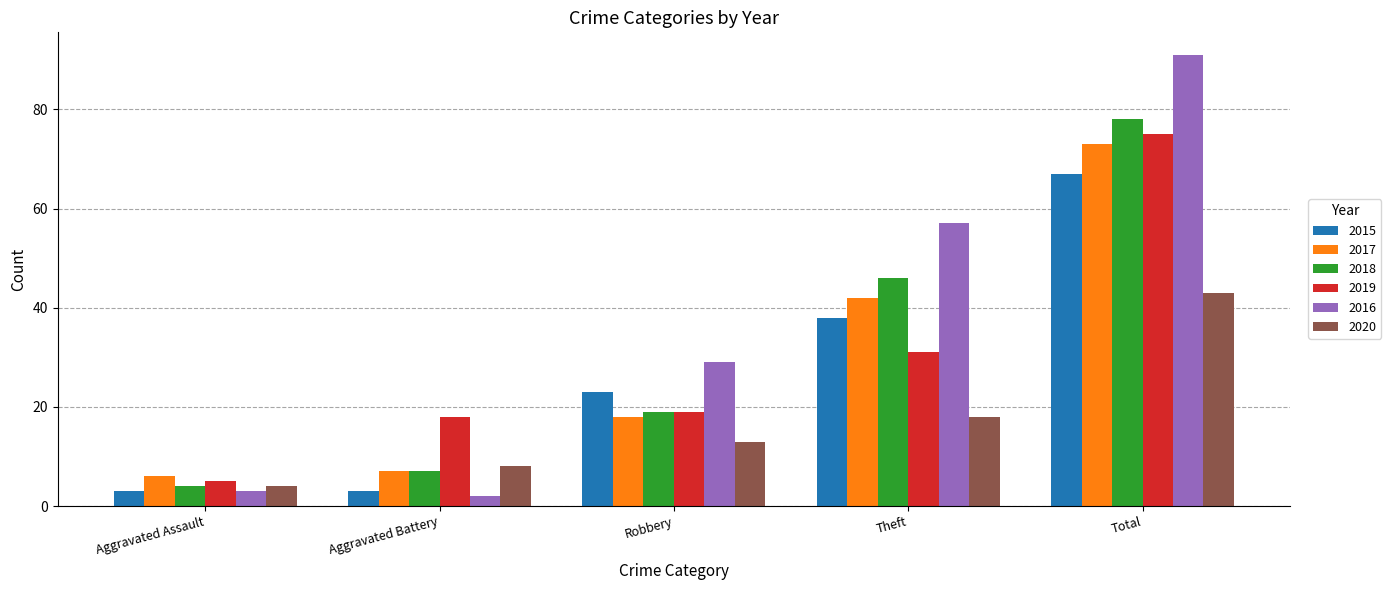

Which series has the largest total across all categories?

2016